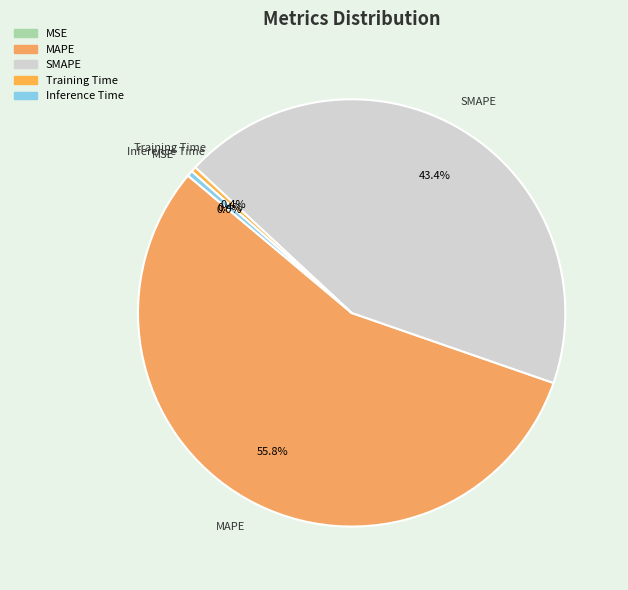

Is there any slice that represents more than half of the pie?

Yes